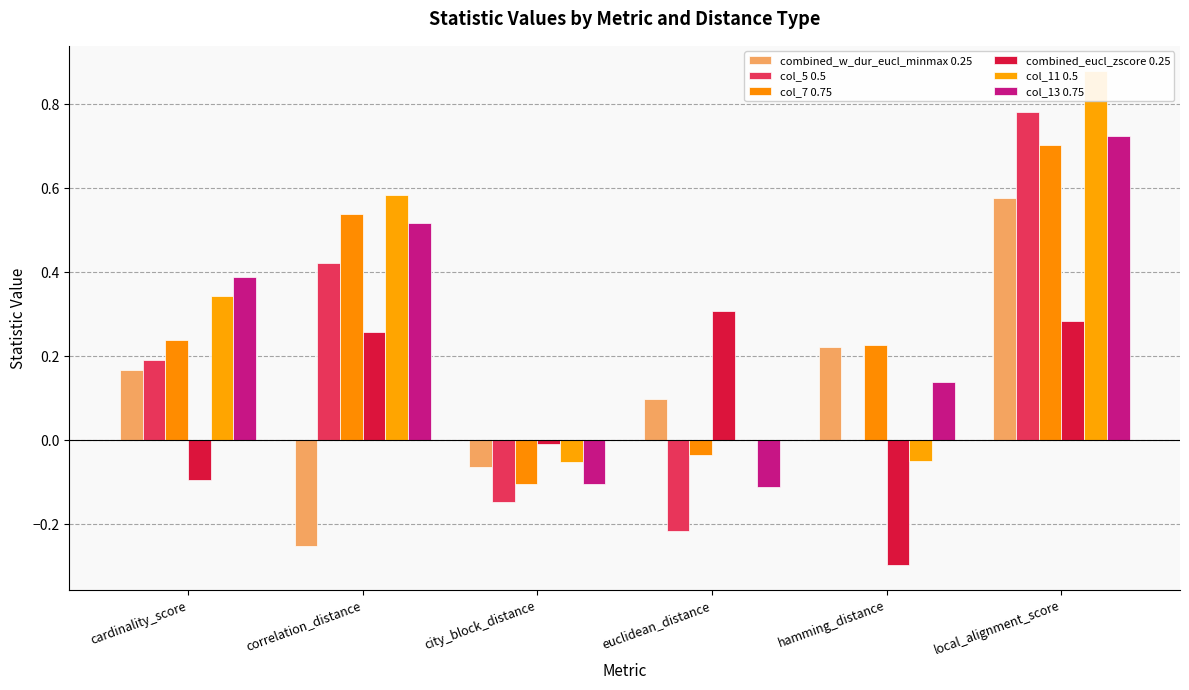

Reading left to right, extract all data points from this chart.

combined_w_dur_eucl_minmax 0.25: 0.2	-0.3	-0.1	0.1	0.2	0.6
col_5 0.5: 0.2	0.4	-0.1	-0.2	-0.0	0.8
col_7 0.75: 0.2	0.5	-0.1	-0.0	0.2	0.7
combined_eucl_zscore 0.25: -0.1	0.3	-0.0	0.3	-0.3	0.3
col_11 0.5: 0.3	0.6	-0.1	-0.0	-0.1	0.9
col_13 0.75: 0.4	0.5	-0.1	-0.1	0.1	0.7